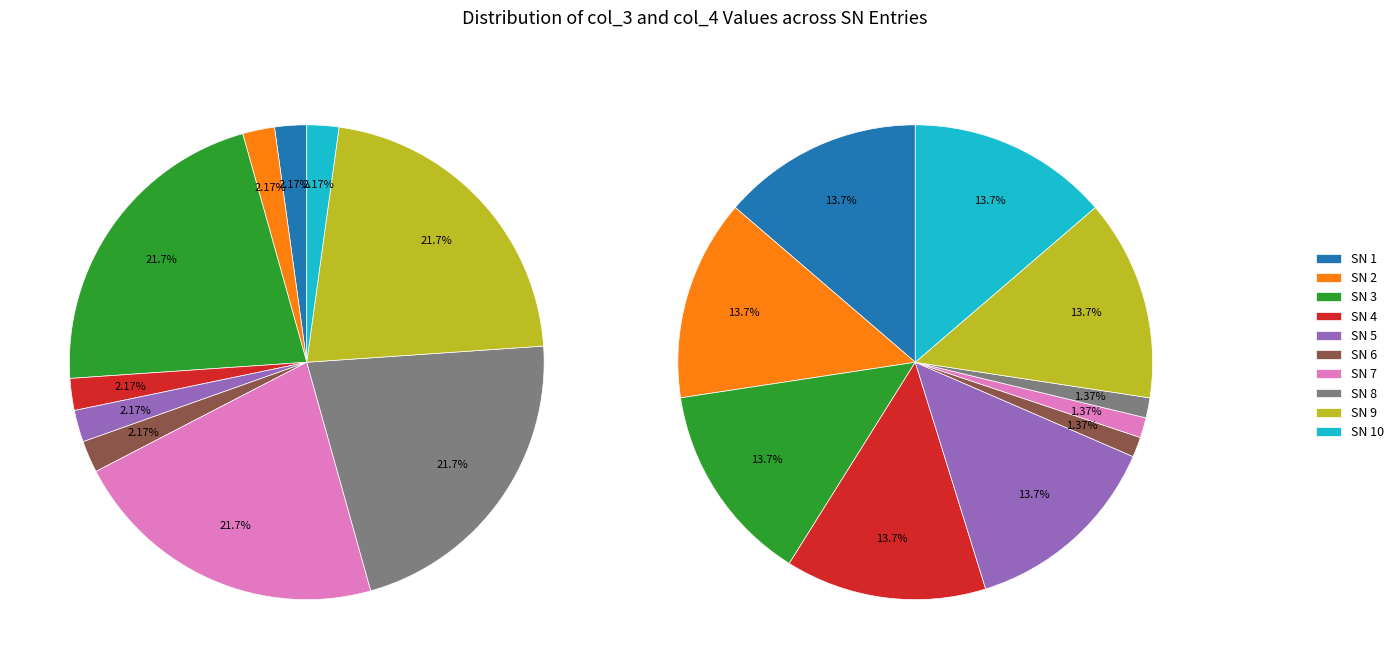

Which has a higher value, SN 2 or SN 8?

SN 2